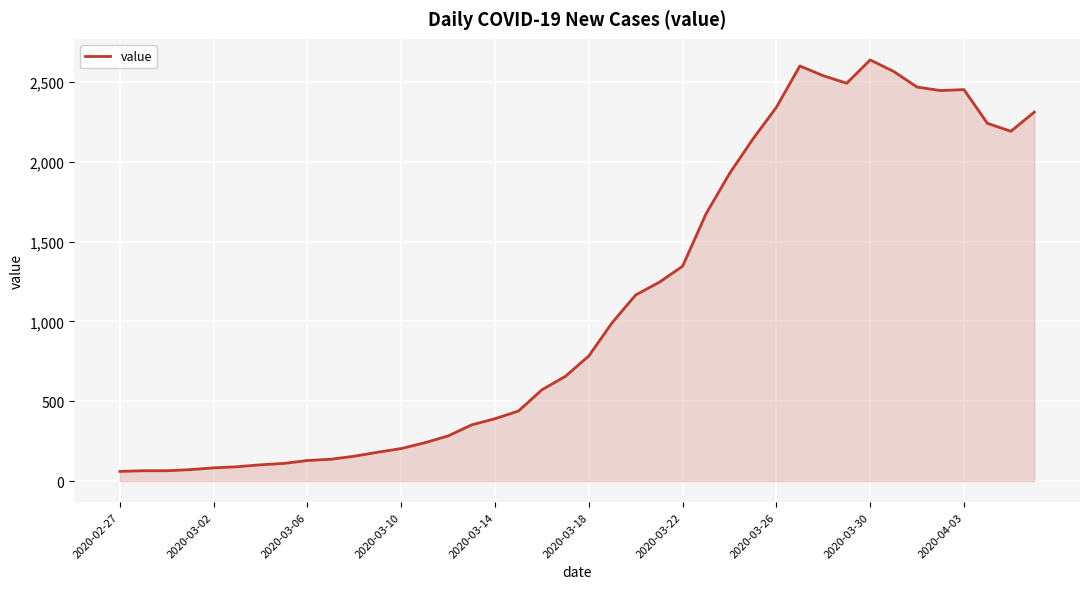

What is the maximum value shown in the chart?

2638